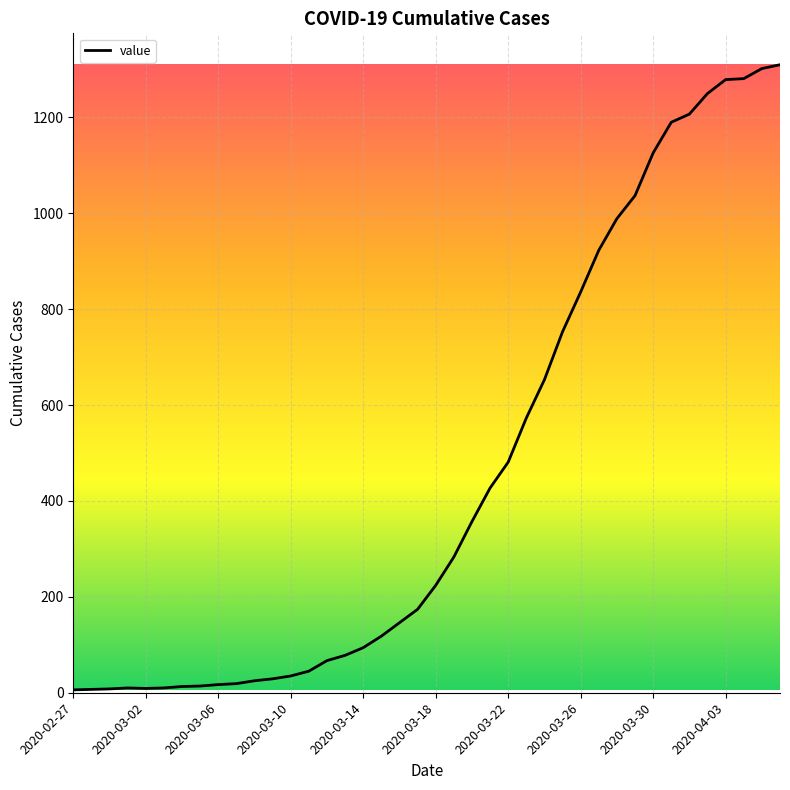

What is the greatest value displayed?

1310